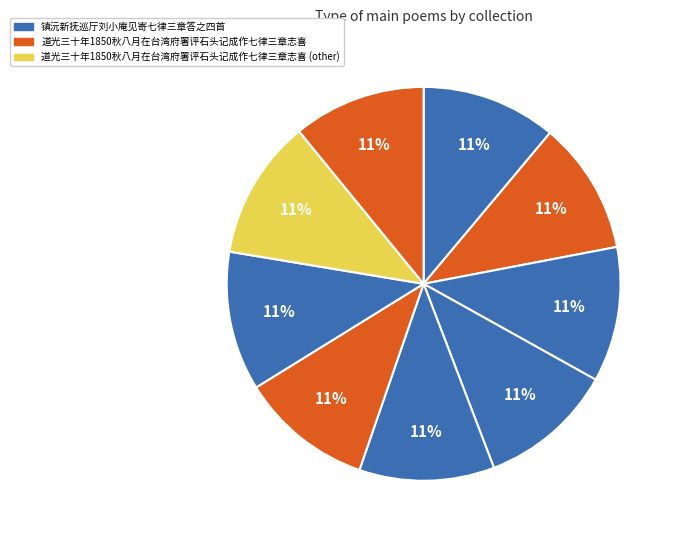

How many slices are in this pie chart?

9